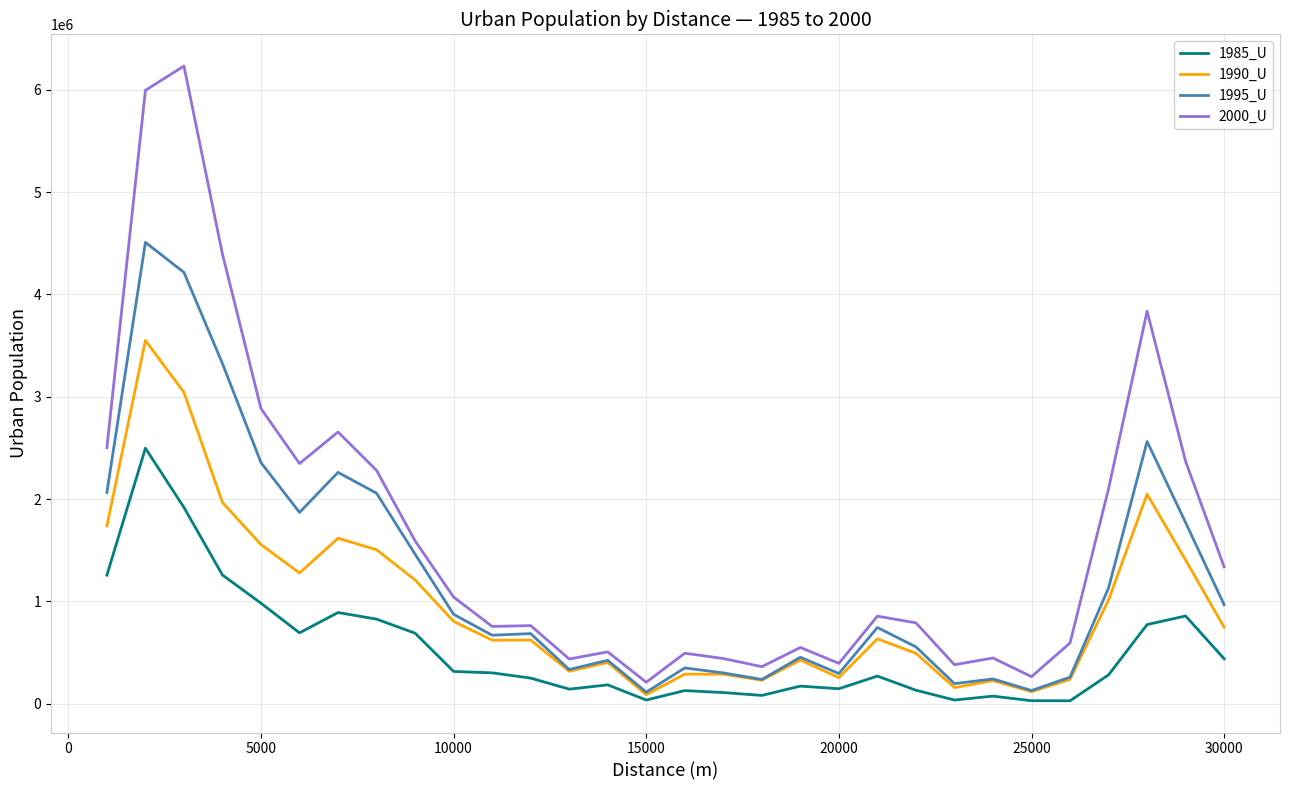

True or false: 1990_U has more than 2 interior local peaks.

True